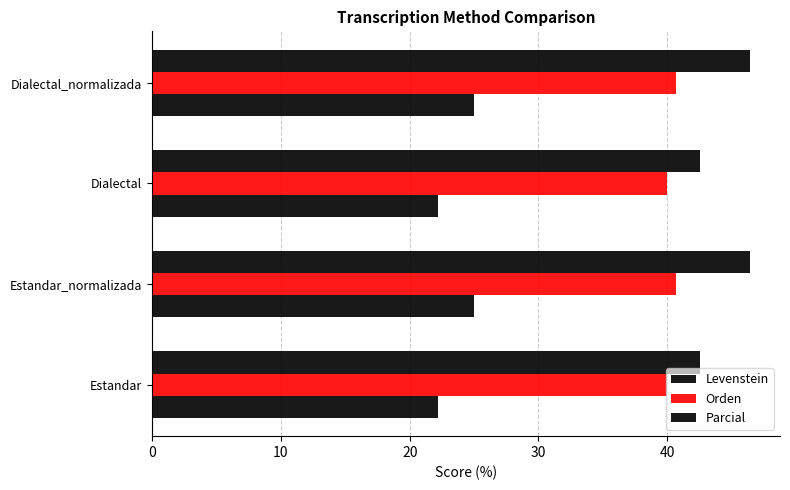

At how many categories does at least one series exceed 33?

4